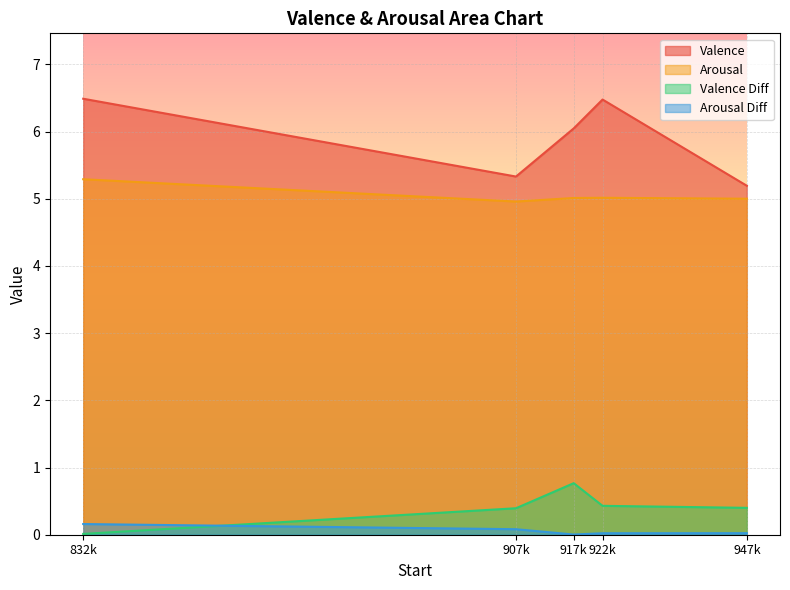

The value of Valence at 922k is 9.7. True or false?

False